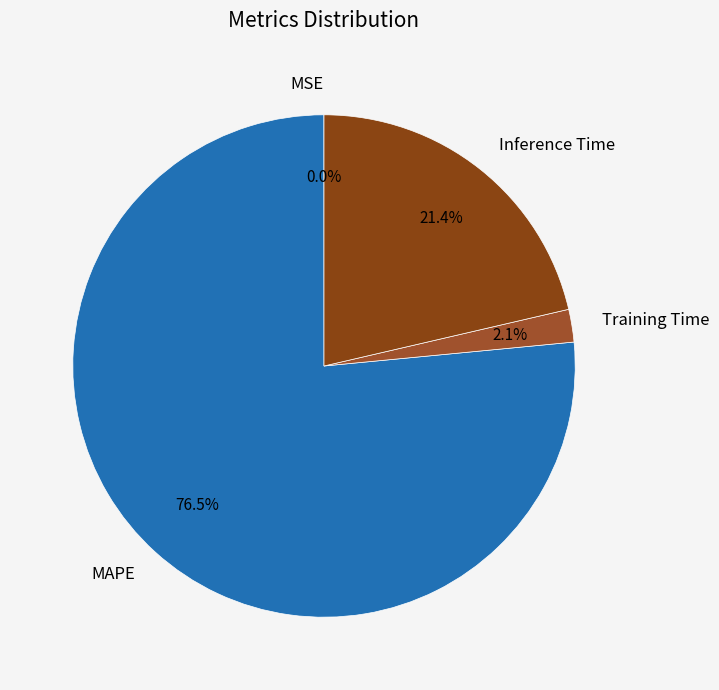

Which slice is the largest?

MAPE